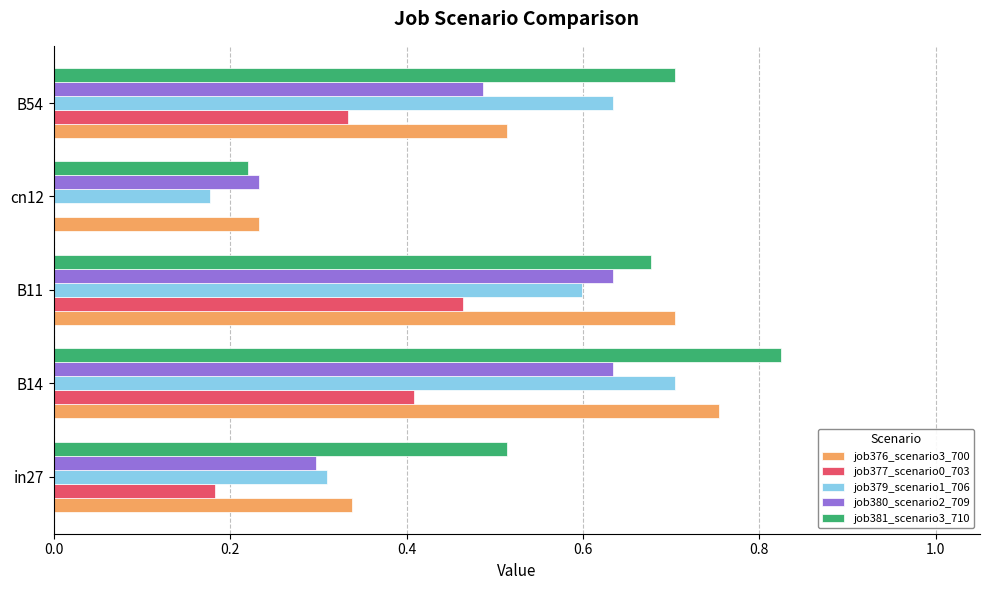

What is the sum of all job381_scenario3_710 values?

2.9